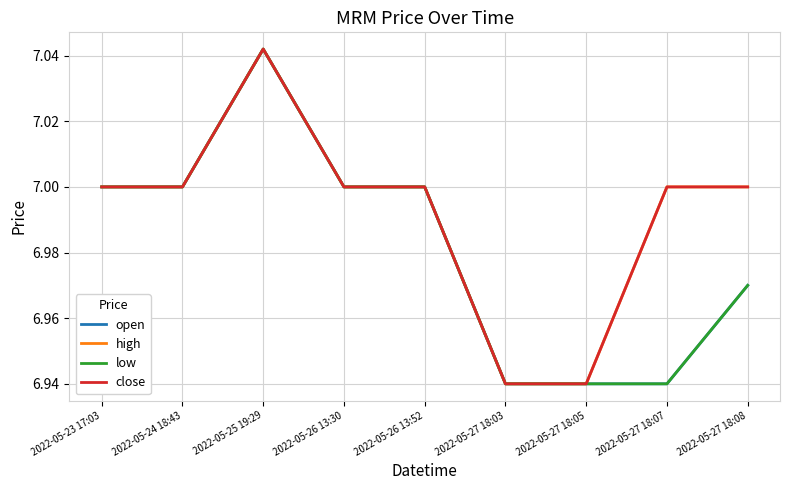

Which series has the largest range (max minus min)?

open